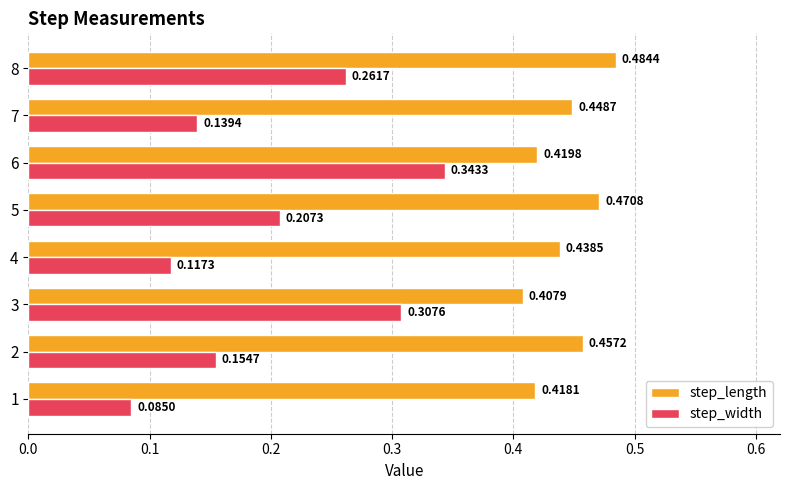

Which series has the largest range (max minus min)?

step_width